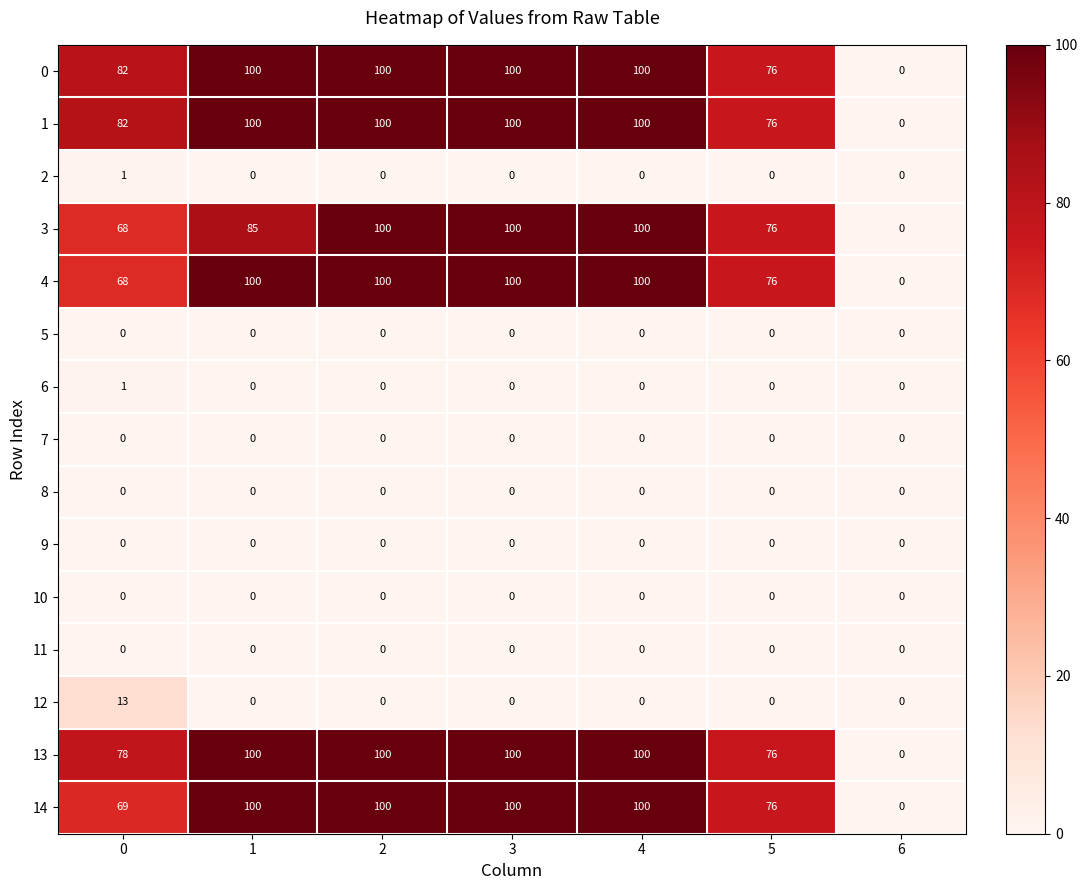

What is the maximum value for 13?

100